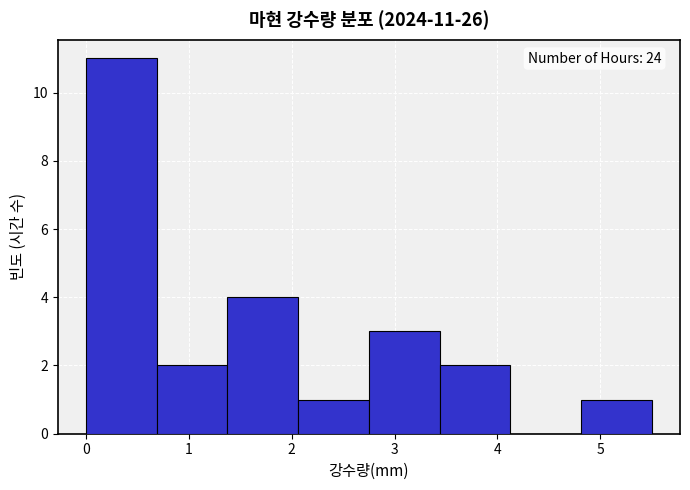

Over which range of the x-axis is the bar tallest?

0.0 to 0.7